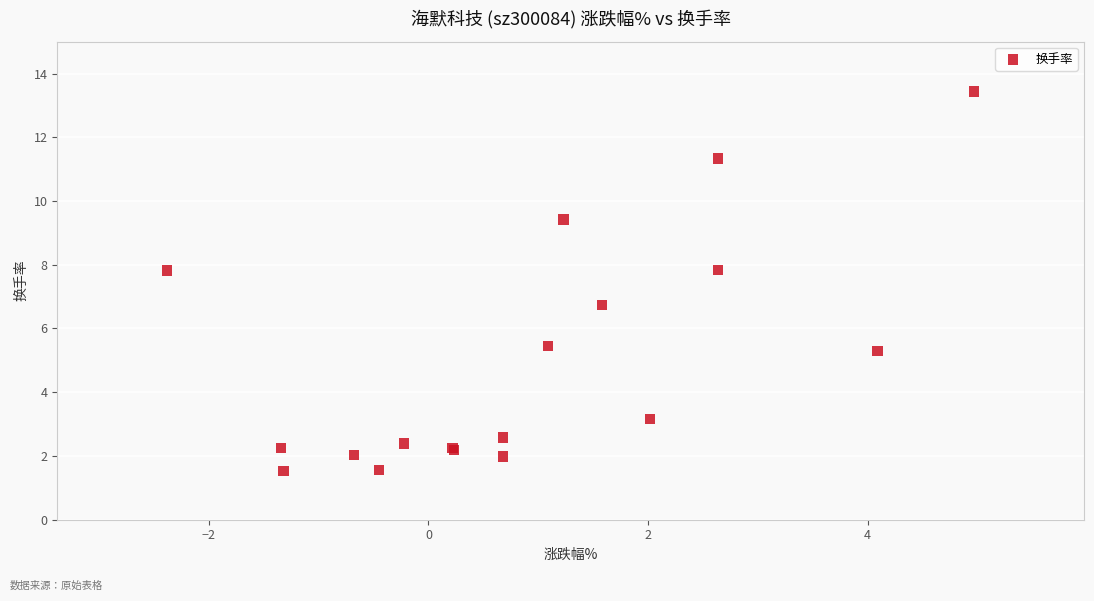

What Y value in the scatter plot is closest to 7?

6.7